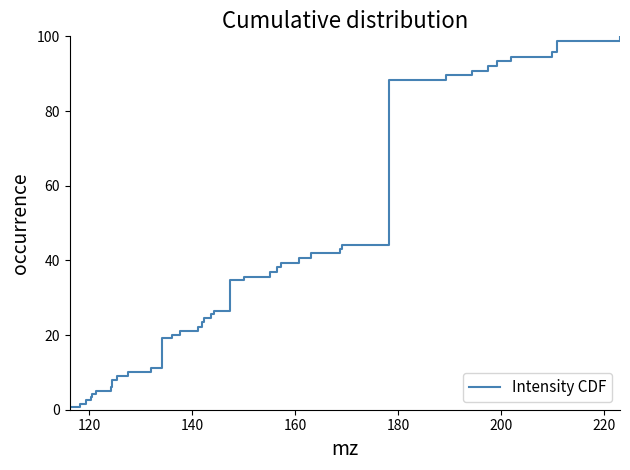

What is the greatest value displayed?

100.0